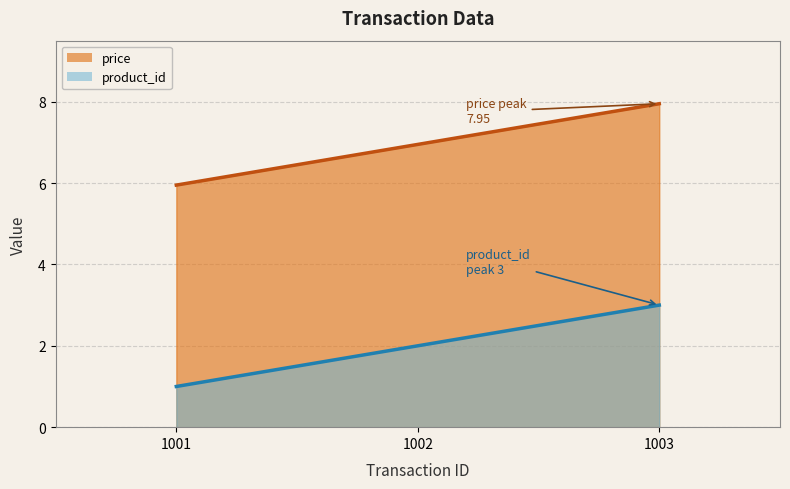

What is the difference between the second highest and minimum values in the price series?

1.0